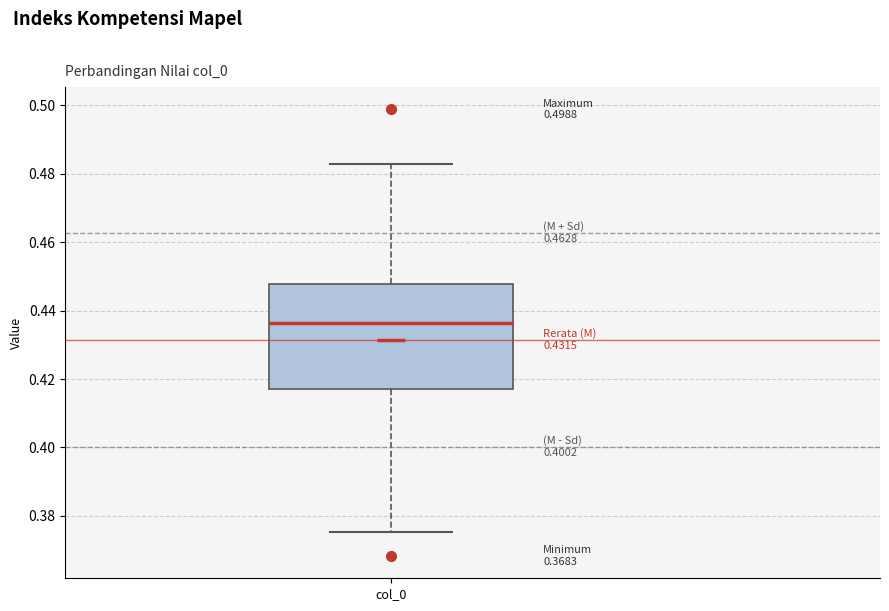

Transcribe this box plot: give where the median line is, the range the box spans, and where the two whiskers end, as read against the y-axis. The values are not printed on the chart, so give them approximately, as read against the axis.

median 0.436, box 0.418 to 0.448, whiskers 0.376 to 0.482